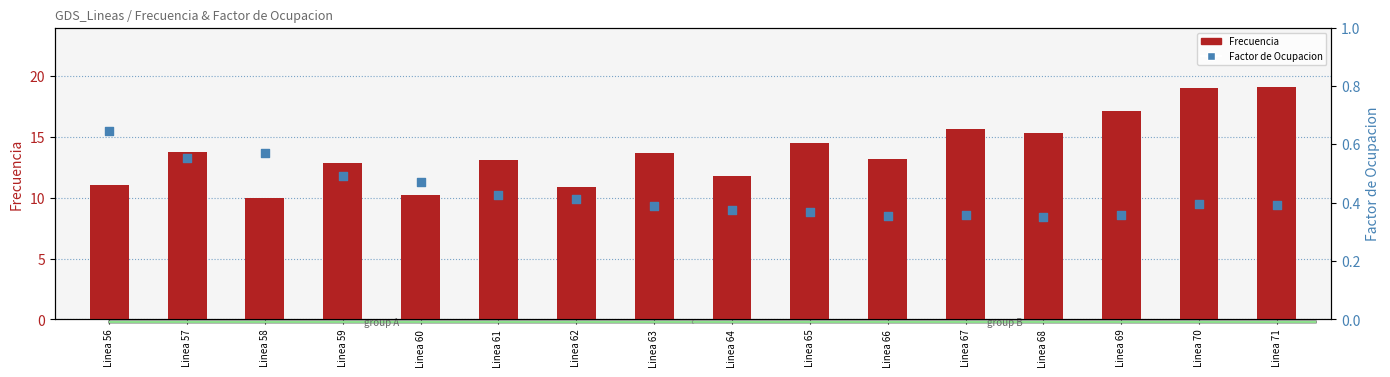

At which category is the sum across all series the highest?

Linea 71